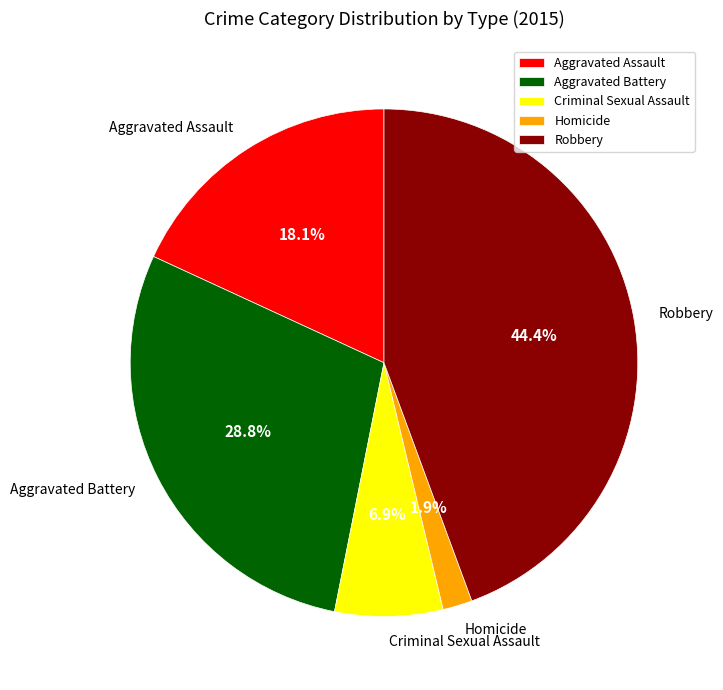

Which has a higher value, Homicide or Aggravated Assault?

Aggravated Assault